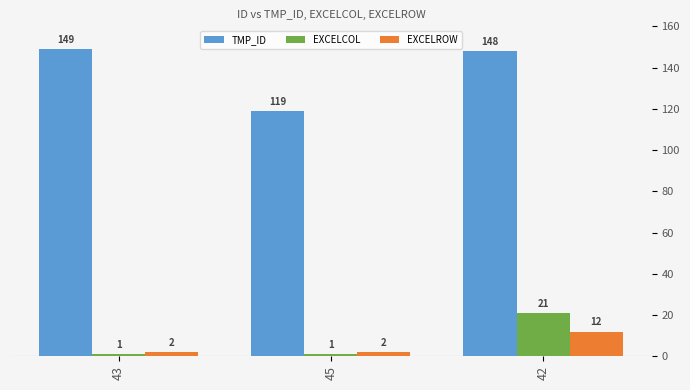

What is the smallest value displayed?

1